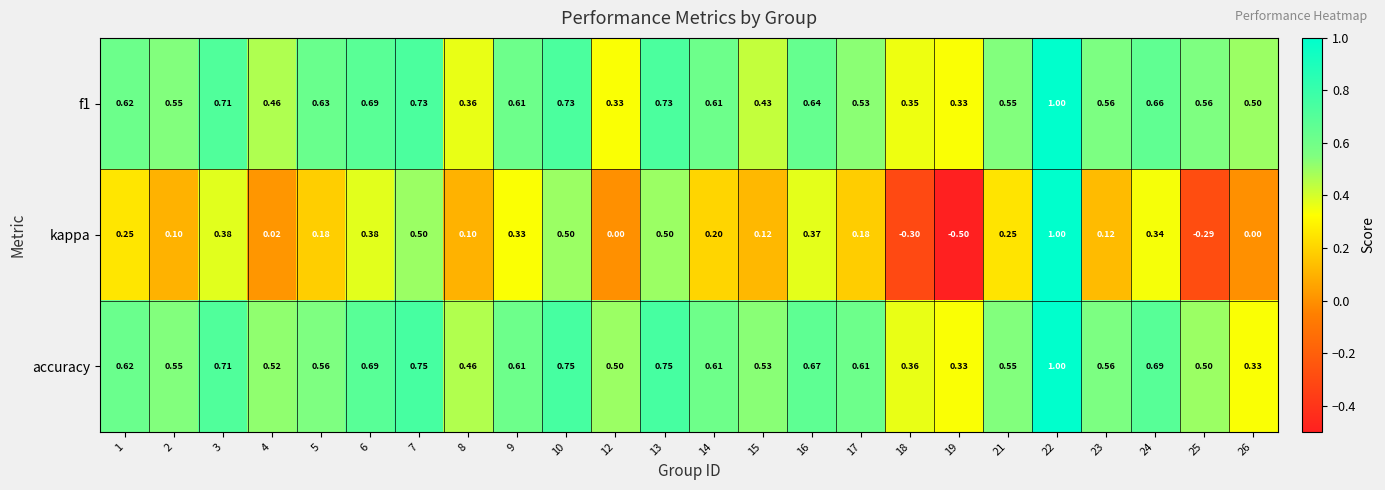

Which series changed the most between 9 and 10?

kappa